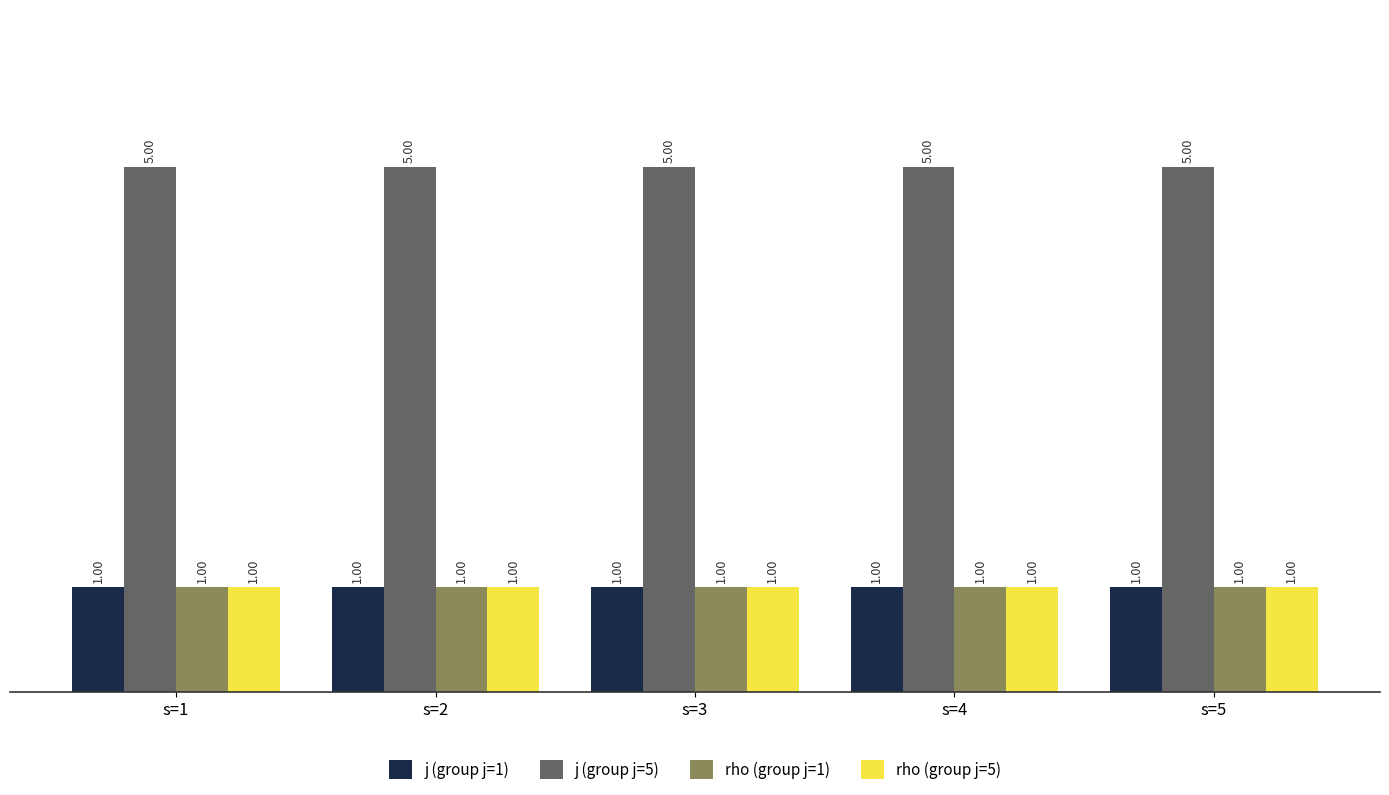

What is the difference between the highest and lowest values at s=1?

4